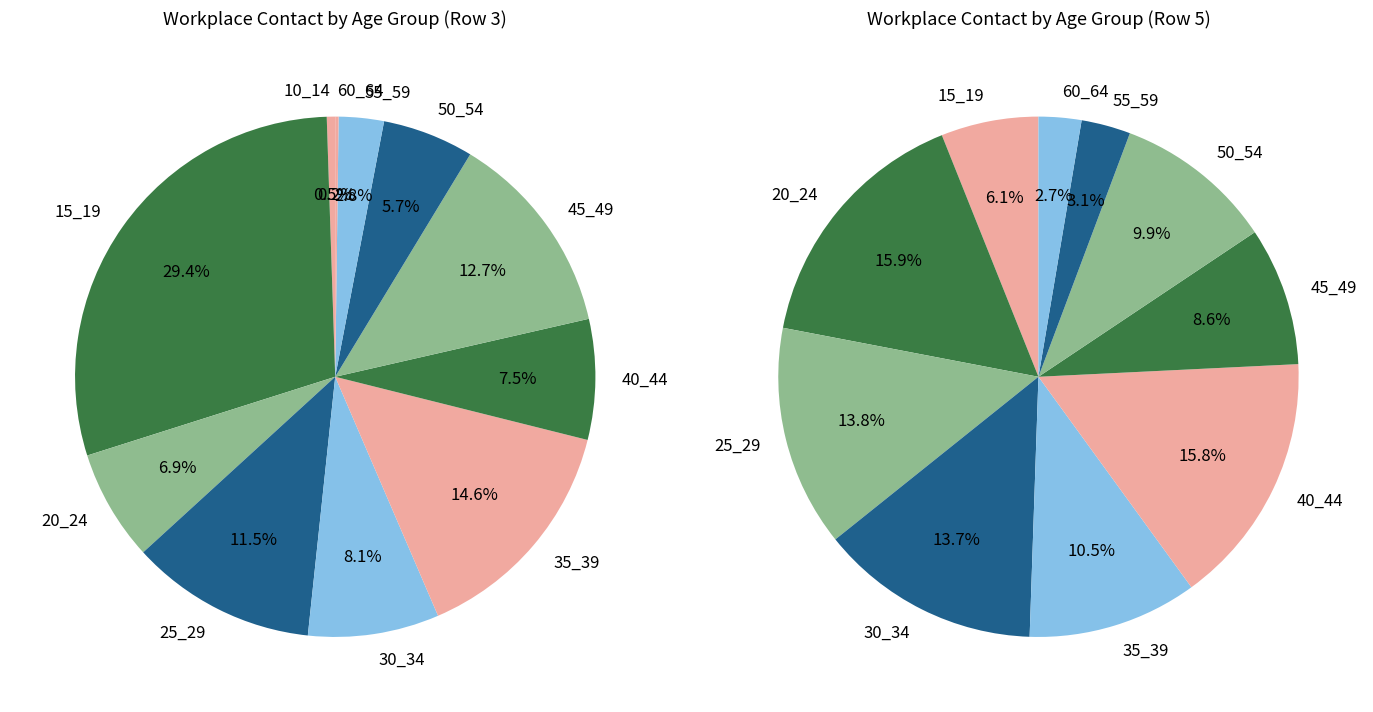

How many segments does this pie chart have?

11